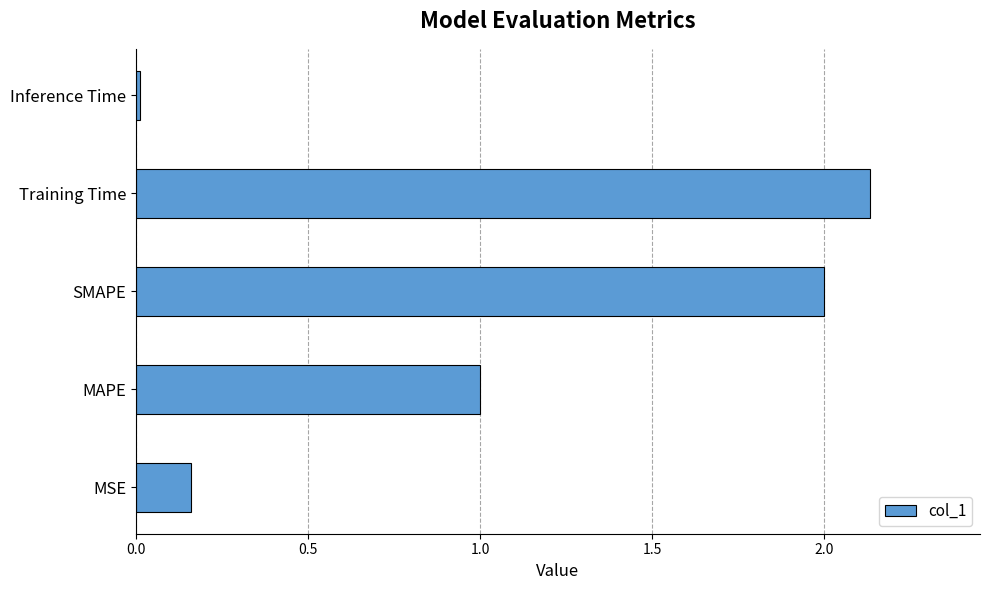

Between SMAPE and MSE, which is larger?

SMAPE